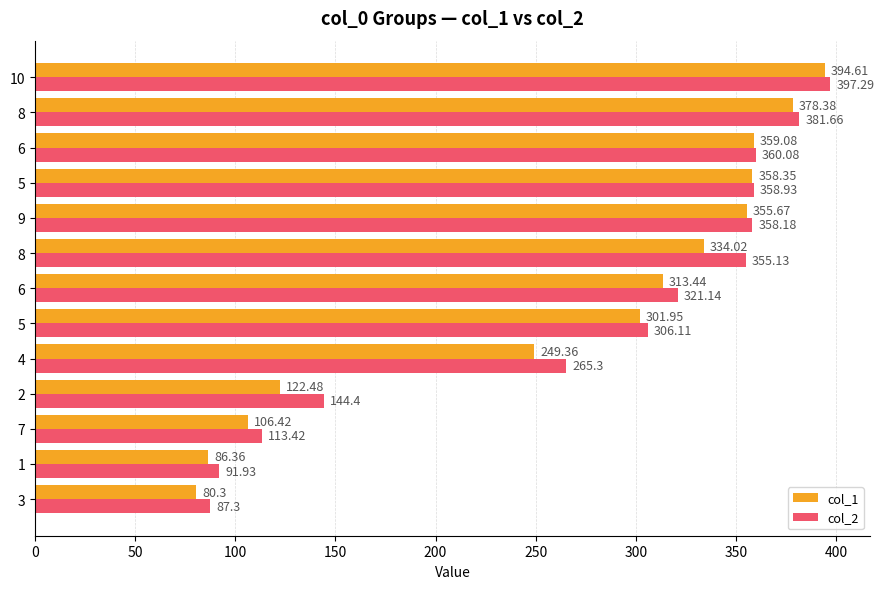

What are all the series names shown in the legend?

col_1, col_2